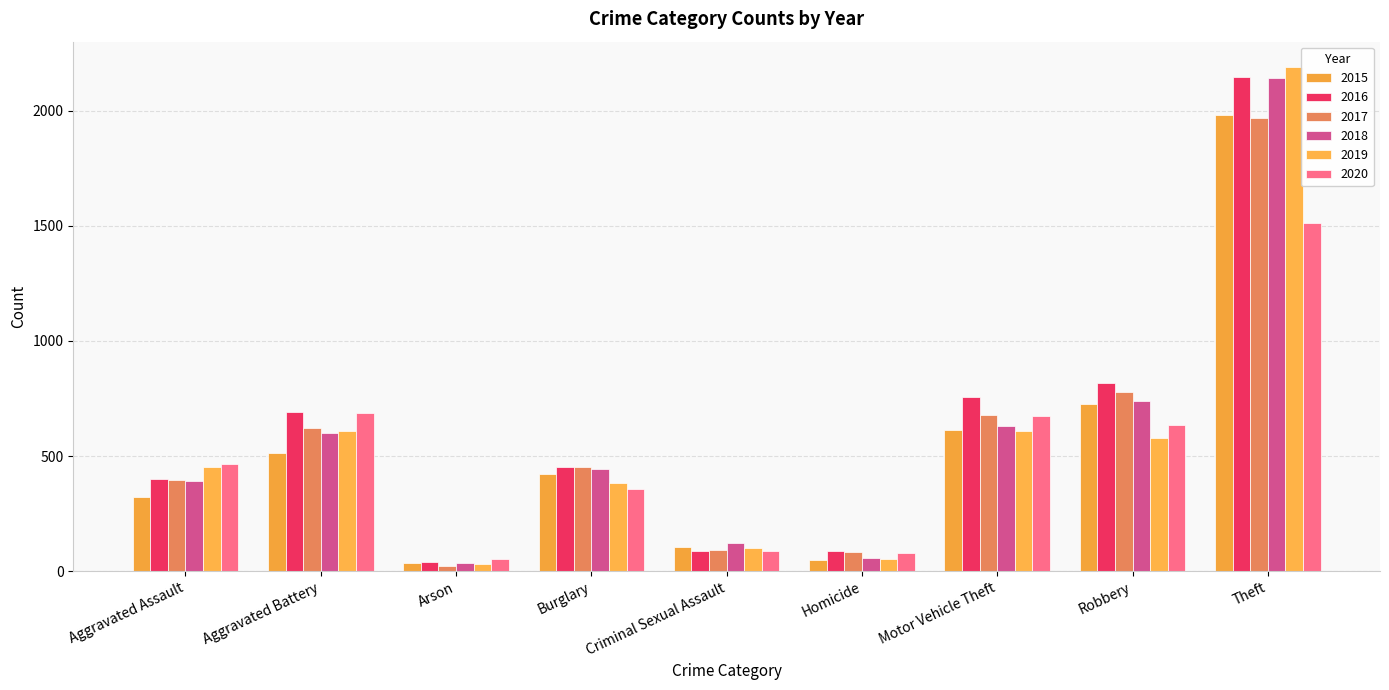

Is it true that 2019 equals 89 at Homicide?

False